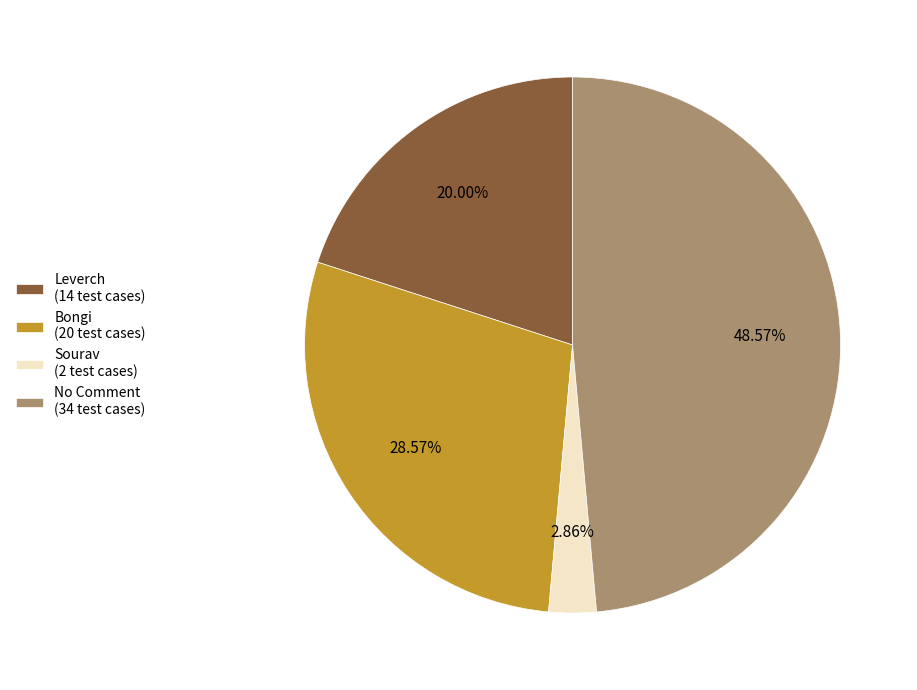

What percentage is the Sourav slice, to the nearest percent?

3%